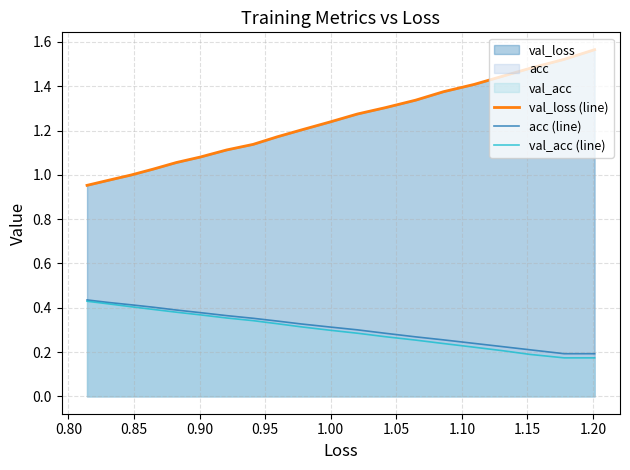

Which series has the largest total across all categories?

val_loss (line)